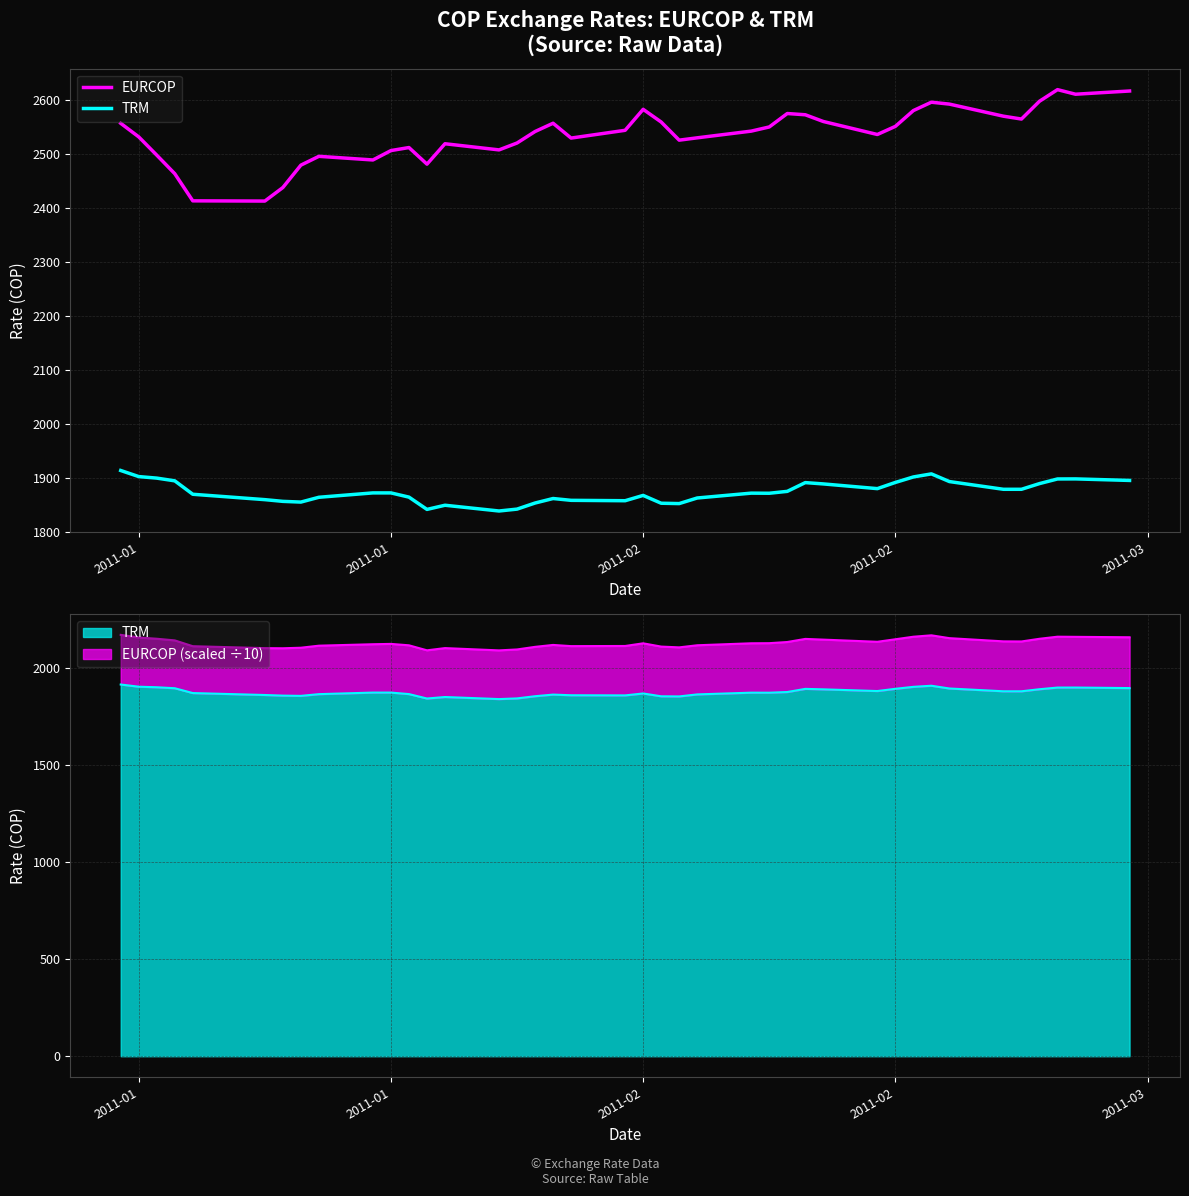

How many interior local peaks does the TRM series have?

7